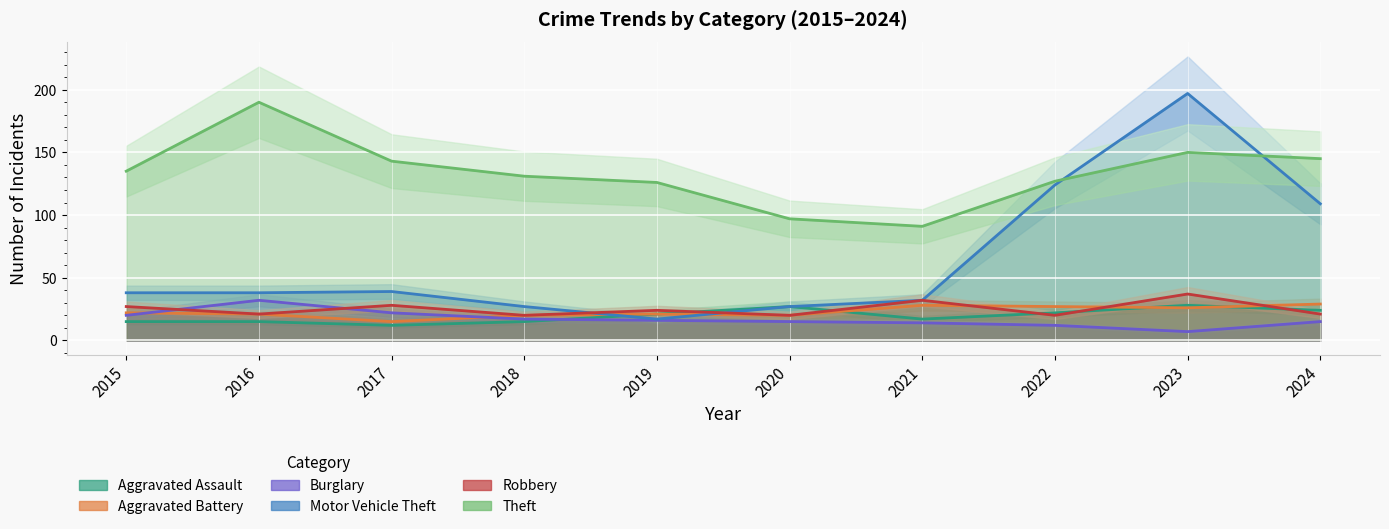

At which category is the sum across all series the highest?

2023